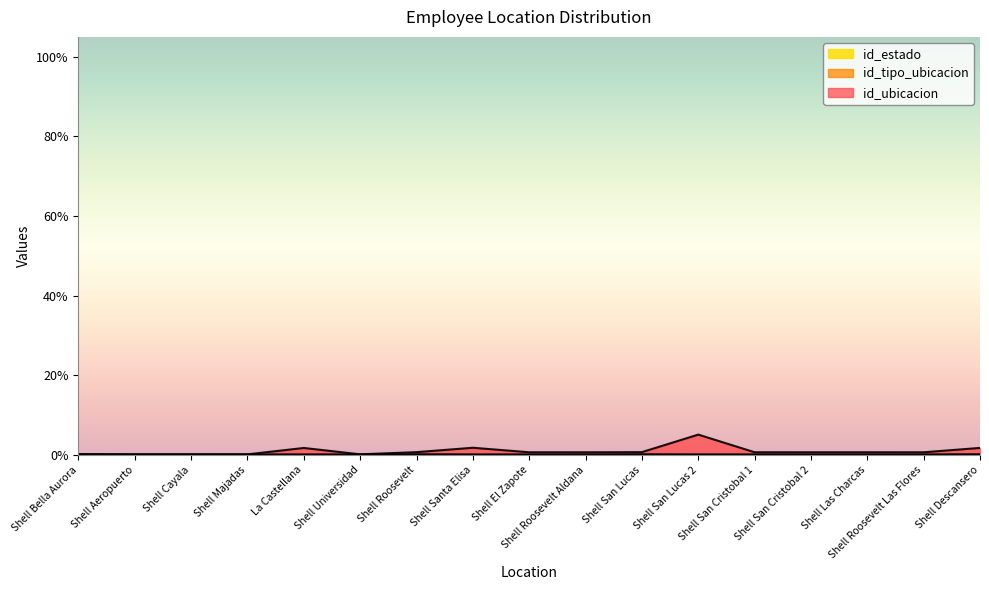

At how many categories does at least one series exceed 1?

4